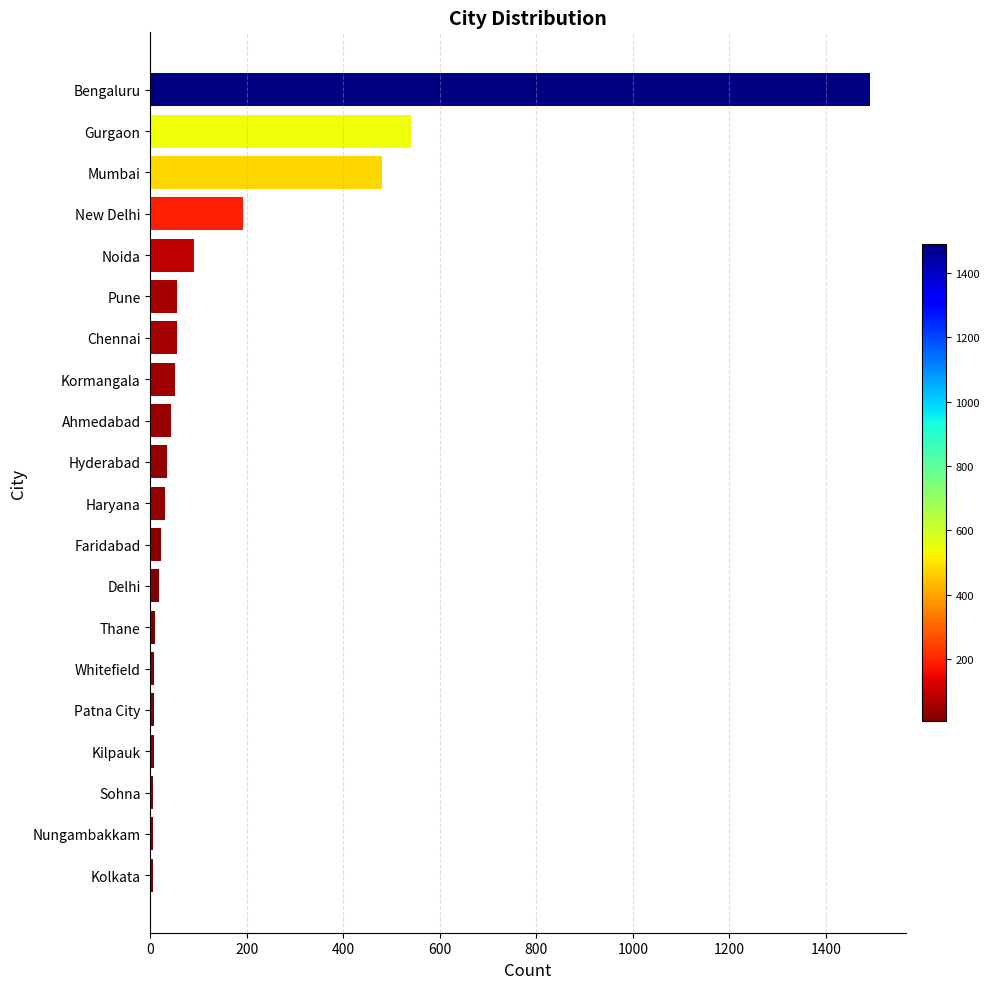

The value at Bengaluru is 2454. True or false?

False